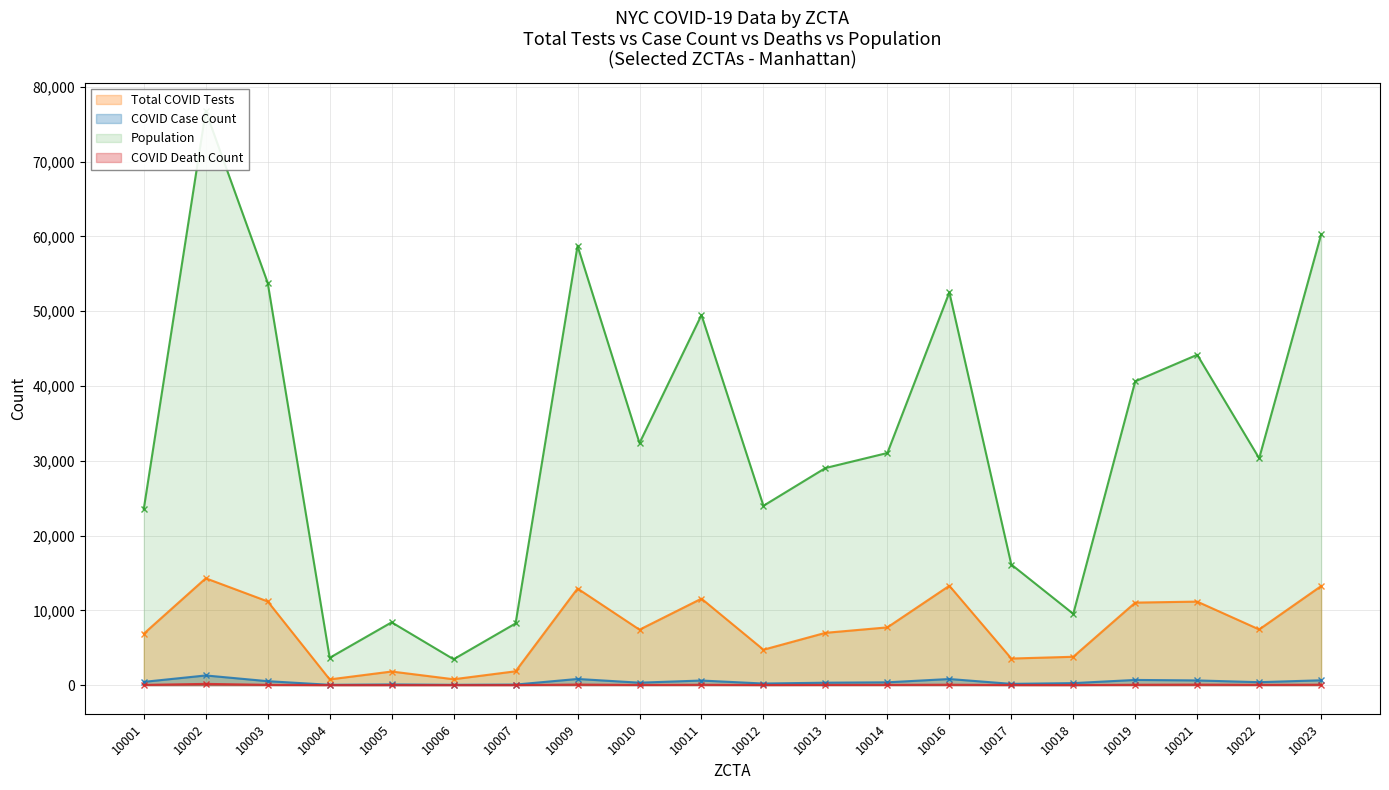

Reading left to right, list all the values displayed in this chart.

Total COVID Tests: 6873	14285	11190	760	1816	781	1846	12914	7413	11562	4732	6990	7720	13286	3551	3788	11033	11166	7442	13244
COVID Case Count: 431	1289	523	39	89	39	71	820	322	610	208	321	371	813	165	264	689	624	389	643
COVID Death Count: 26	161	34	1	2	0	3	69	19	43	9	21	29	50	8	5	42	64	32	54
Population: 23563	76755	53801	3650	8396	3457	8249	58747	32371	49500	23981	29031	31043	52524	16127	9531	40631	44175	30334	60274